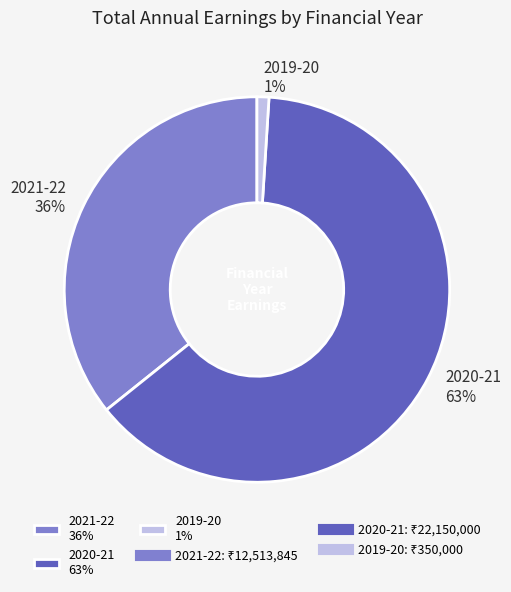

Rank the categories by value from highest to lowest.

2020-21, 2021-22, 2019-20